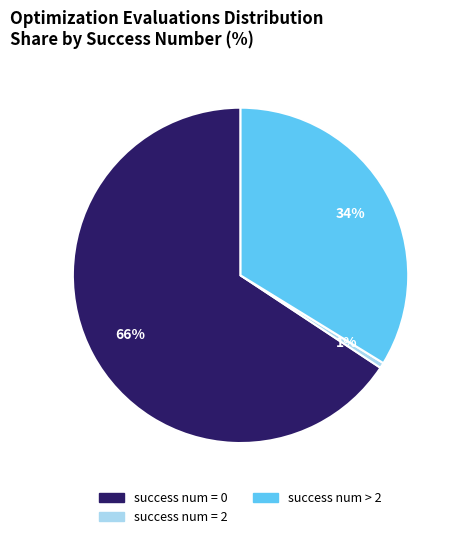

Is the sum of success num = 0 and success num > 2 greater than half?

Yes